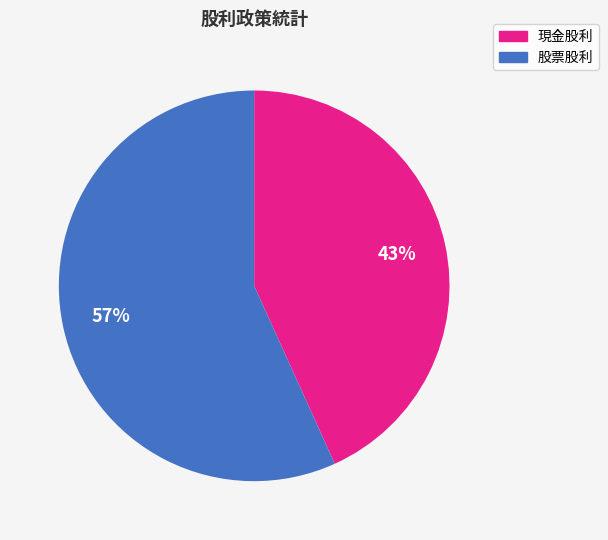

To the nearest percent, what is the difference between the largest and smallest slice percentages?

14%